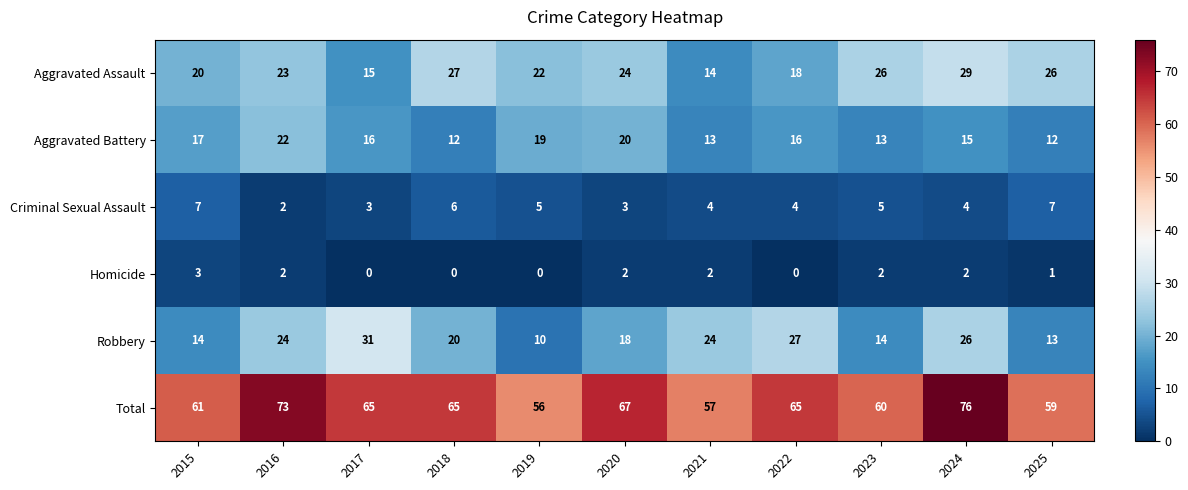

Which series has the widest spread of values?

Robbery